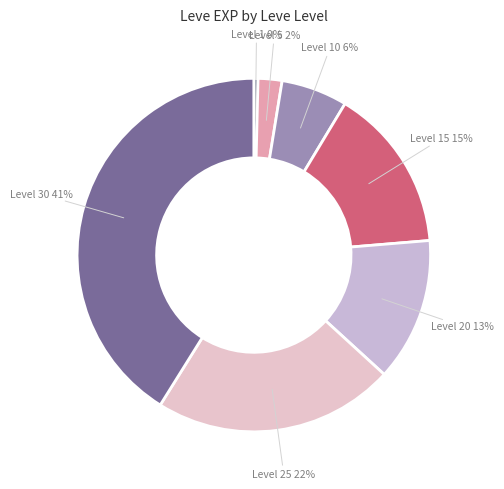

Count the number of slices in the pie.

7